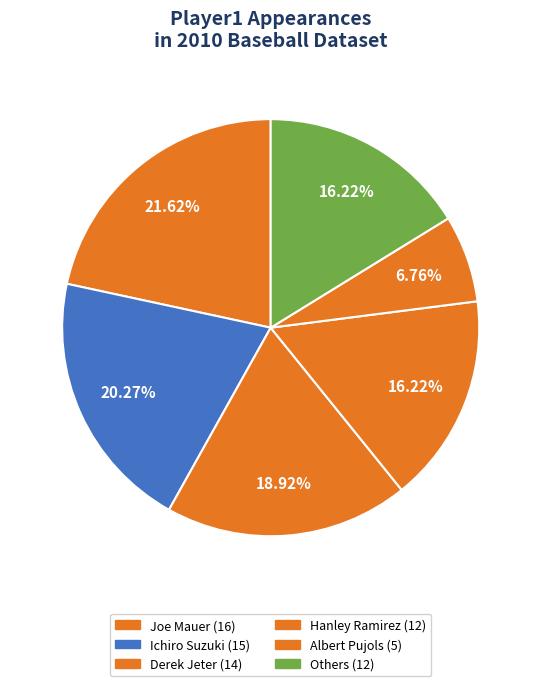

How many slices are in this pie chart?

6